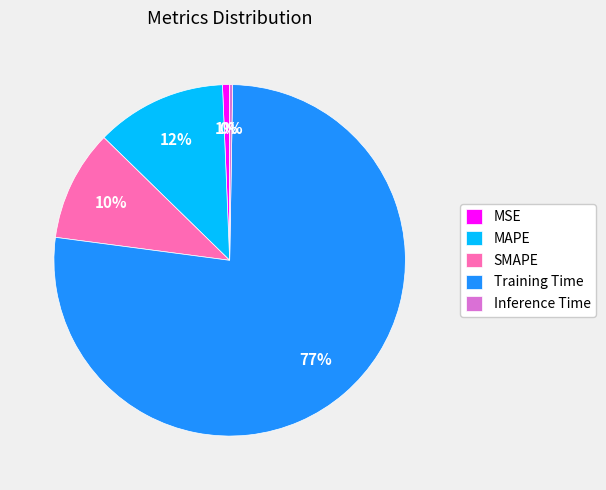

Which slice is the largest?

Training Time